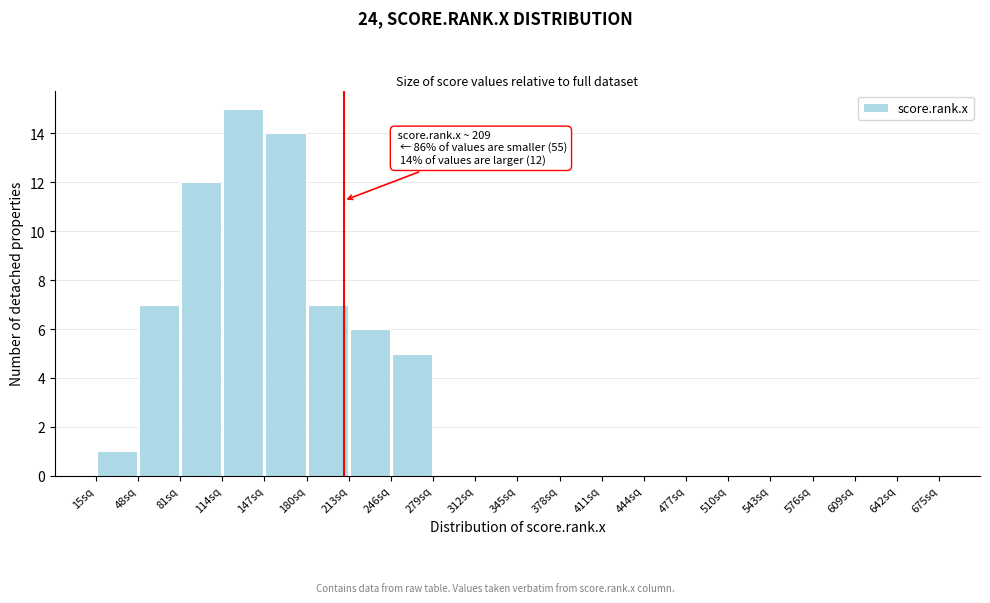

Which range on the x-axis has the tallest bar?

114 to 147